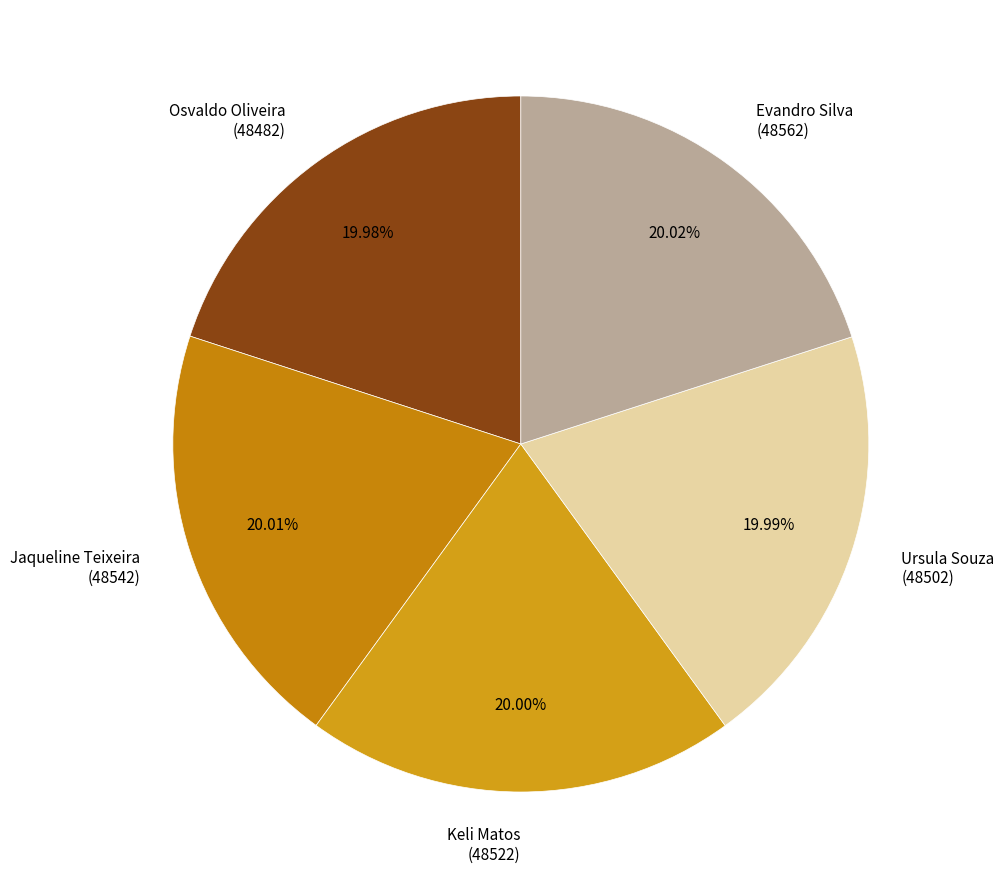

How many slices are in this pie chart?

5